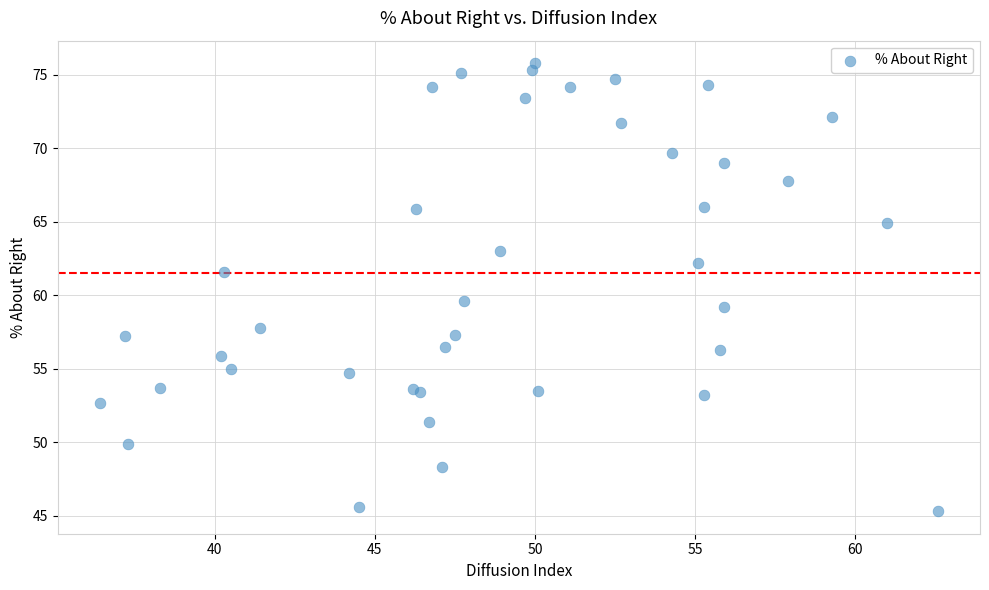

What Y value in the scatter plot is closest to 60?

59.6